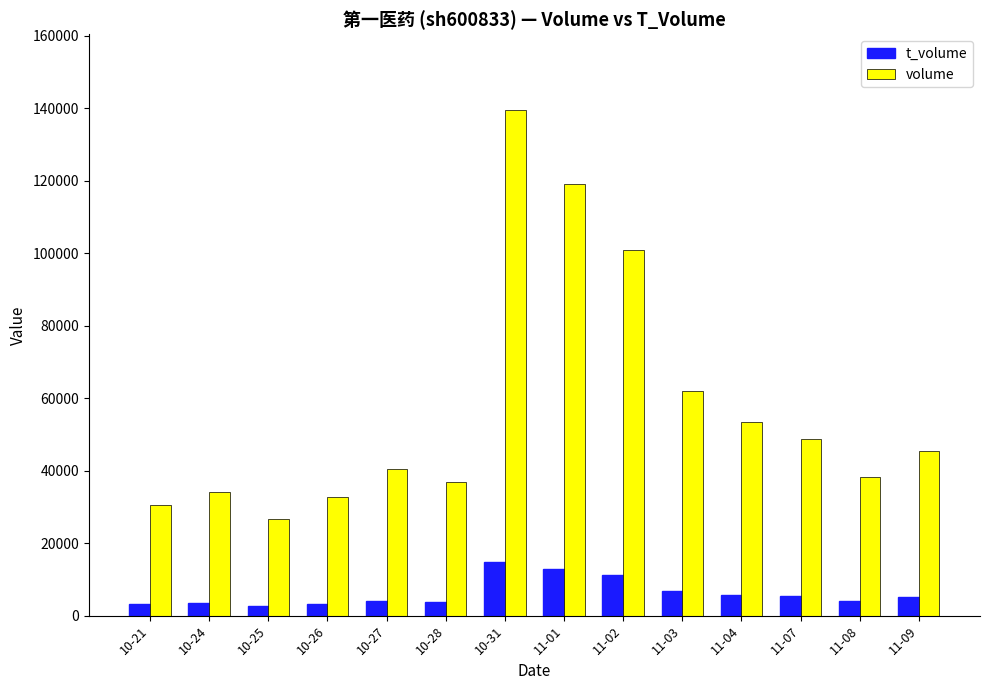

At how many categories does at least one series exceed 79384?

3